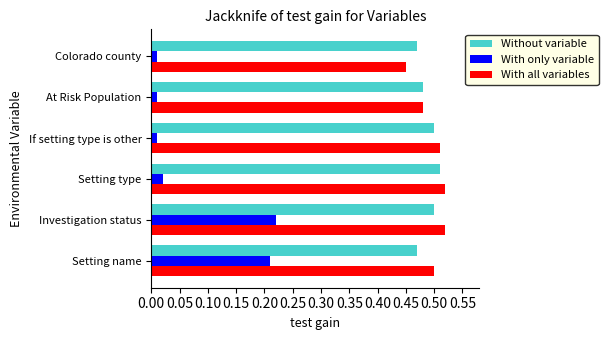

The With all variables series shows 0.5 at At Risk Population. True or false?

True